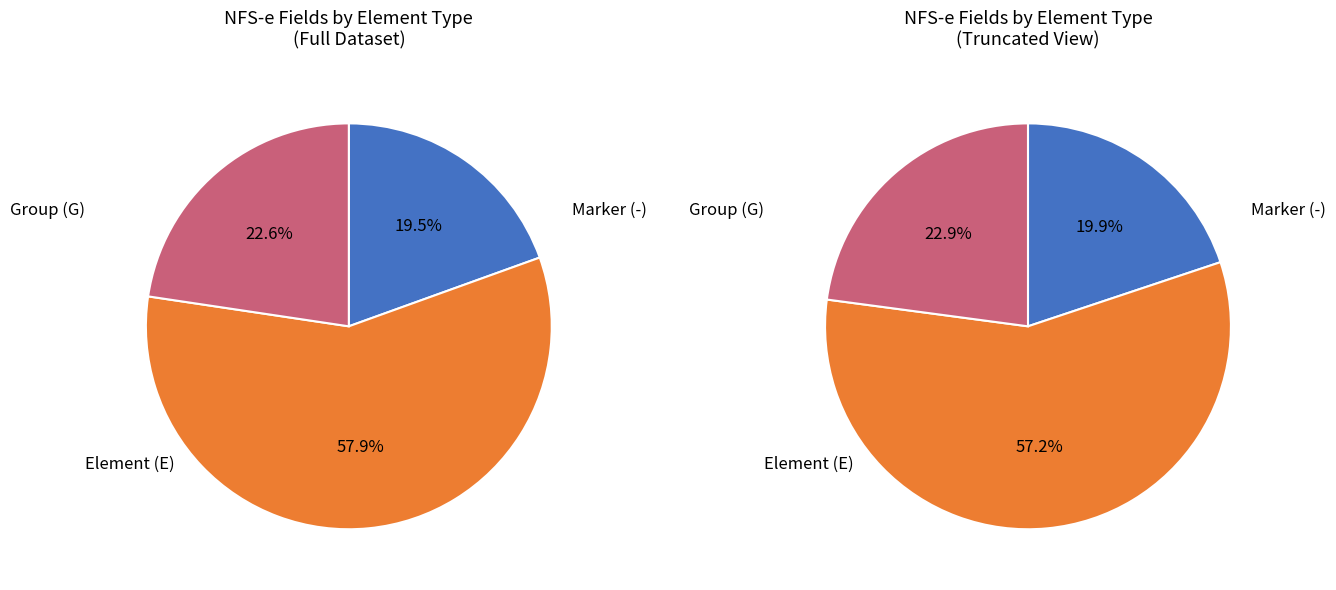

How many segments does this pie chart have?

3